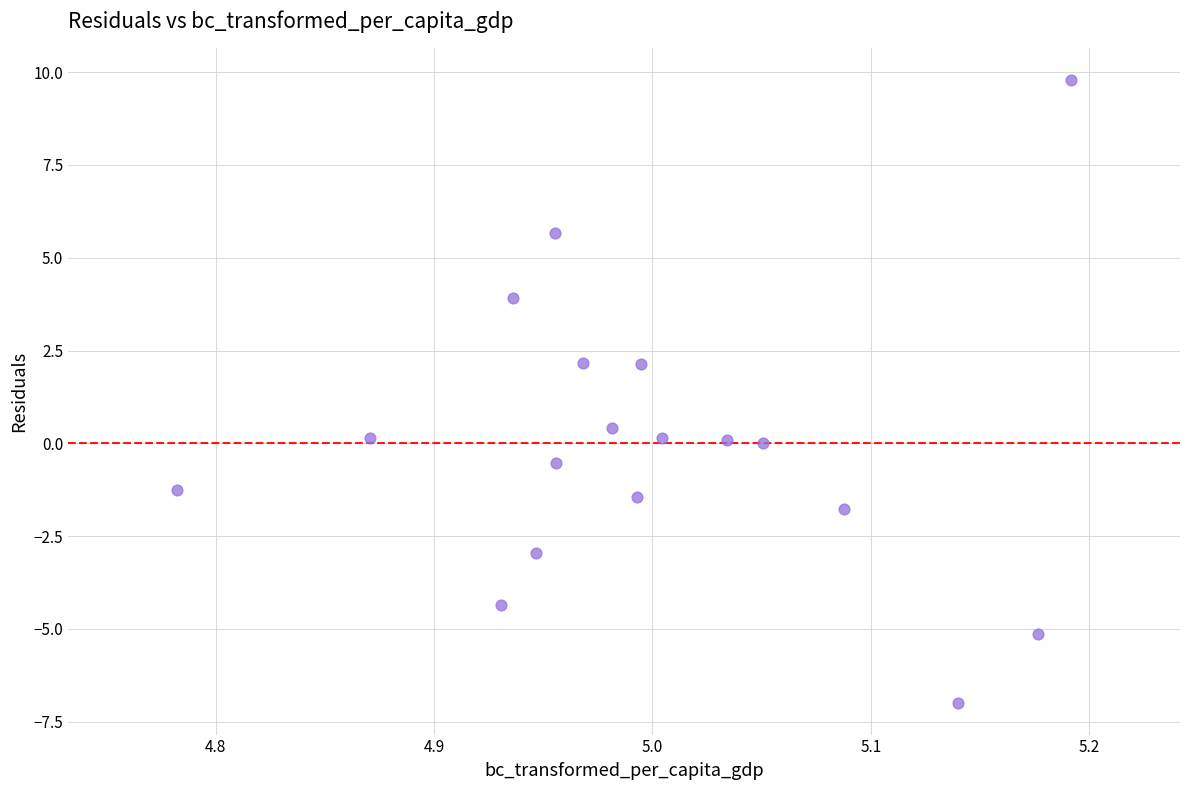

What Y value in the scatter plot is closest to 1?

0.4